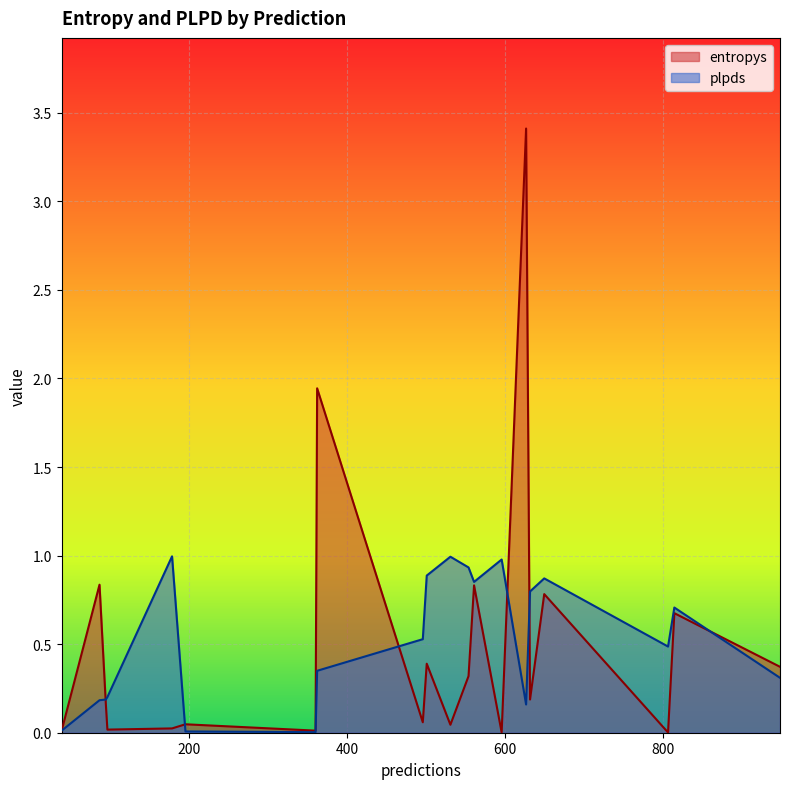

What is the highest value of the plpds series?

1.0